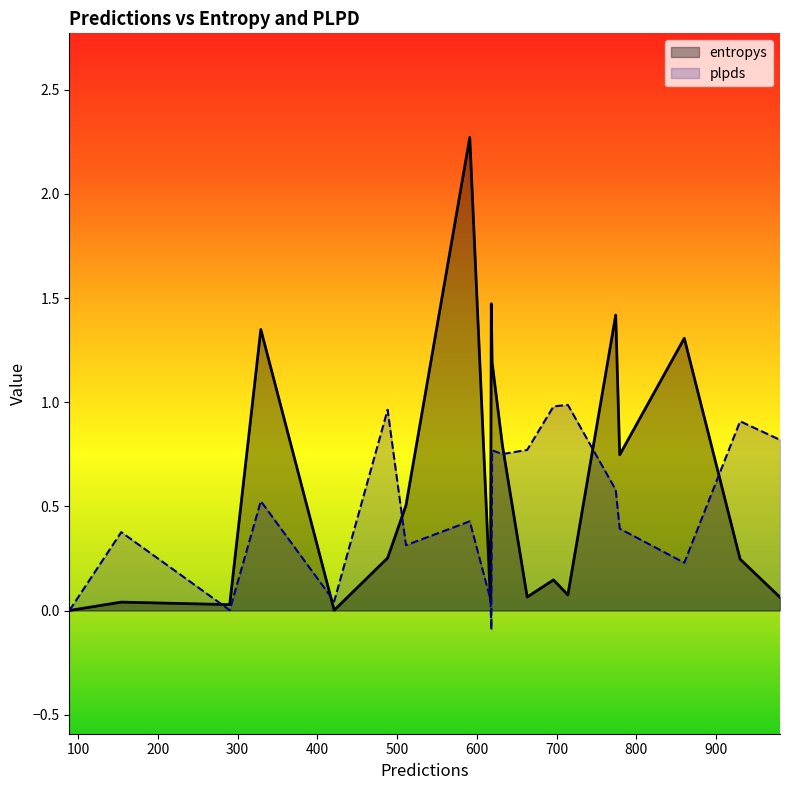

Rank the series at 329 from lowest to highest value.

plpds, entropys